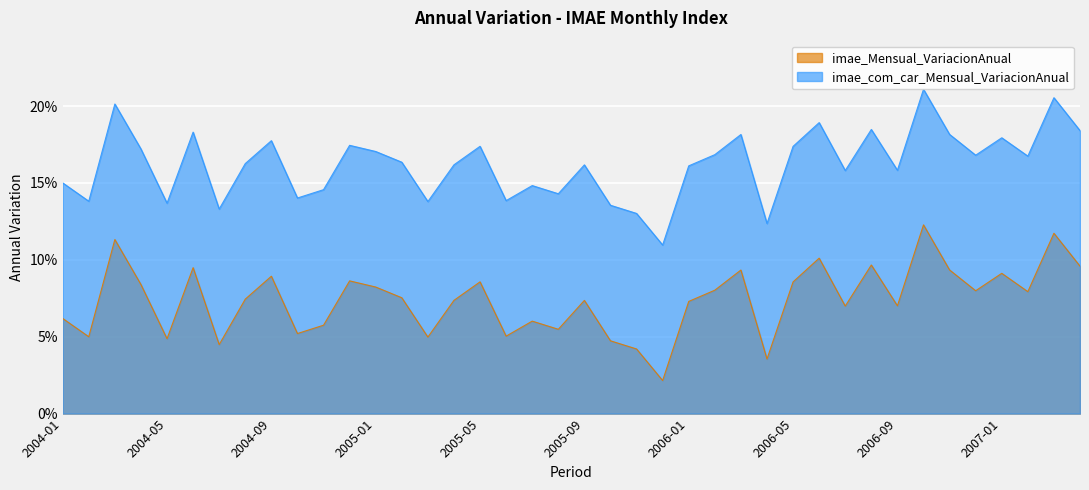

At which label is imae_com_car_Mensual_VariacionAnual closest to 0?

2005-12